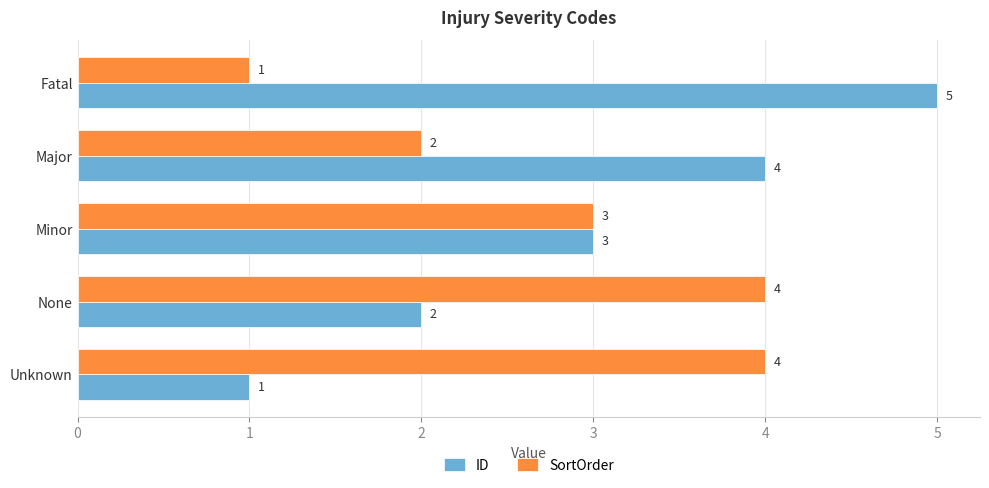

The value of ID at Fatal is 8. True or false?

False